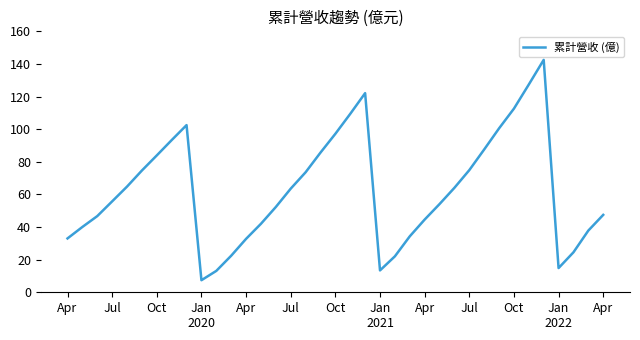

What is the minimum value shown in the chart?

7.4